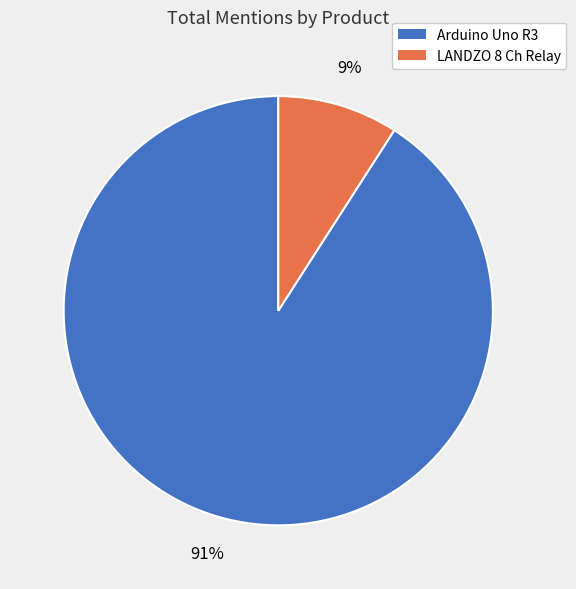

To the nearest percent, what is the average slice percentage?

50%